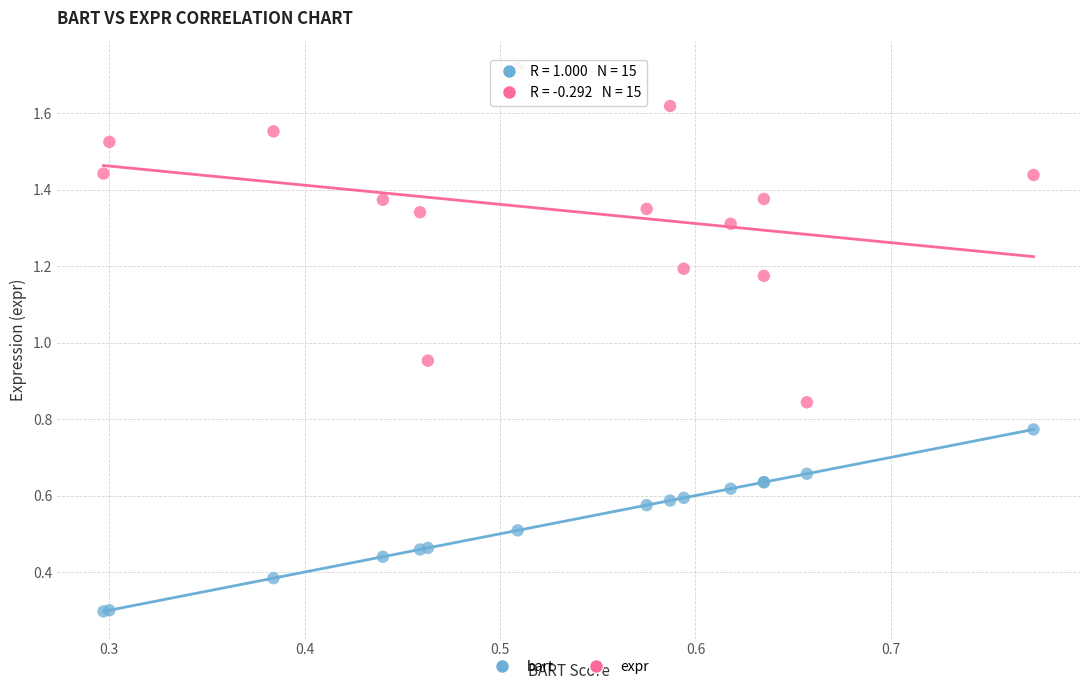

Which series reaches the maximum Y coordinate?

expr